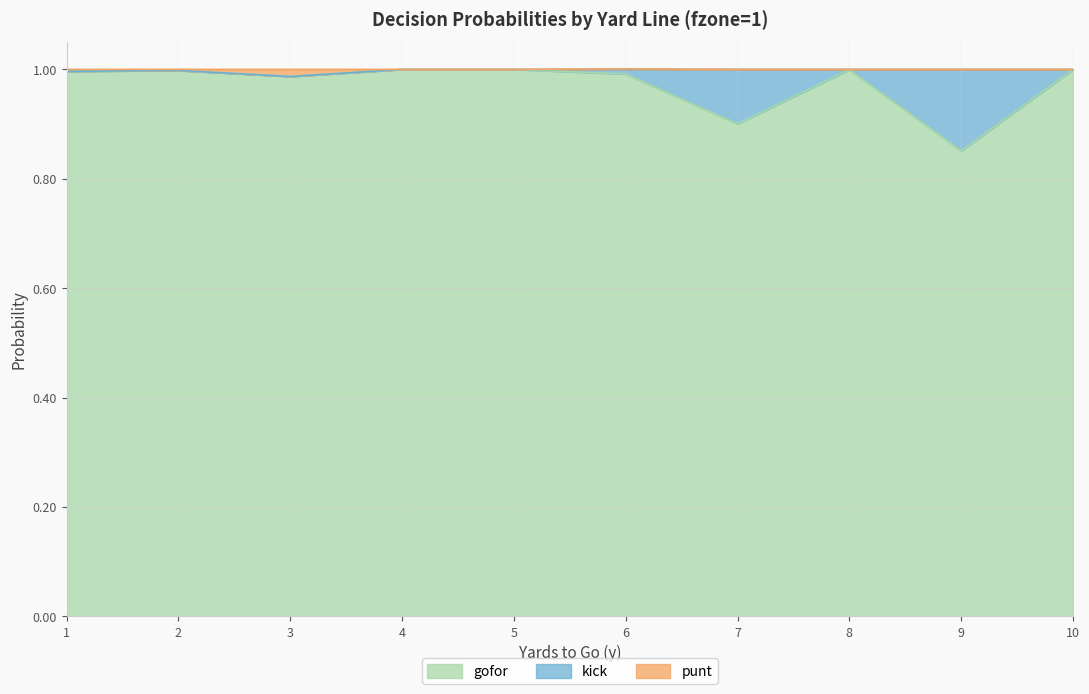

At which label does gofor reach its minimum?

9